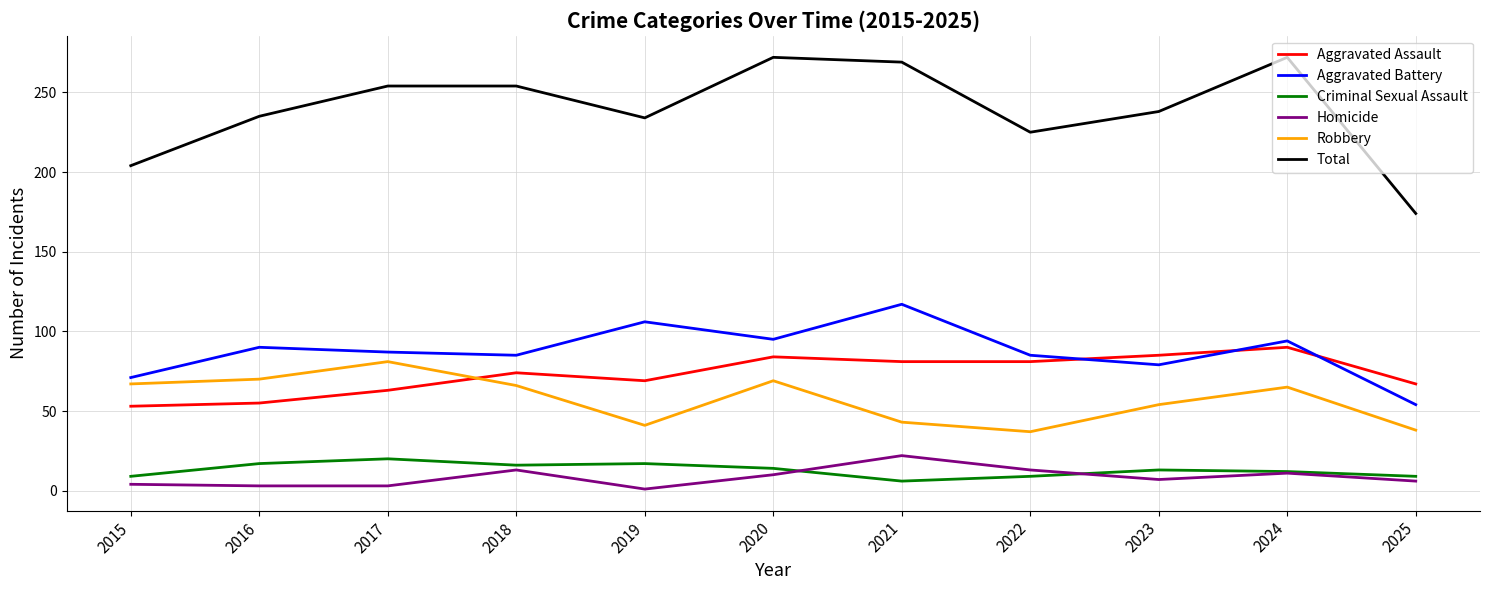

How many series are shown in this chart?

6